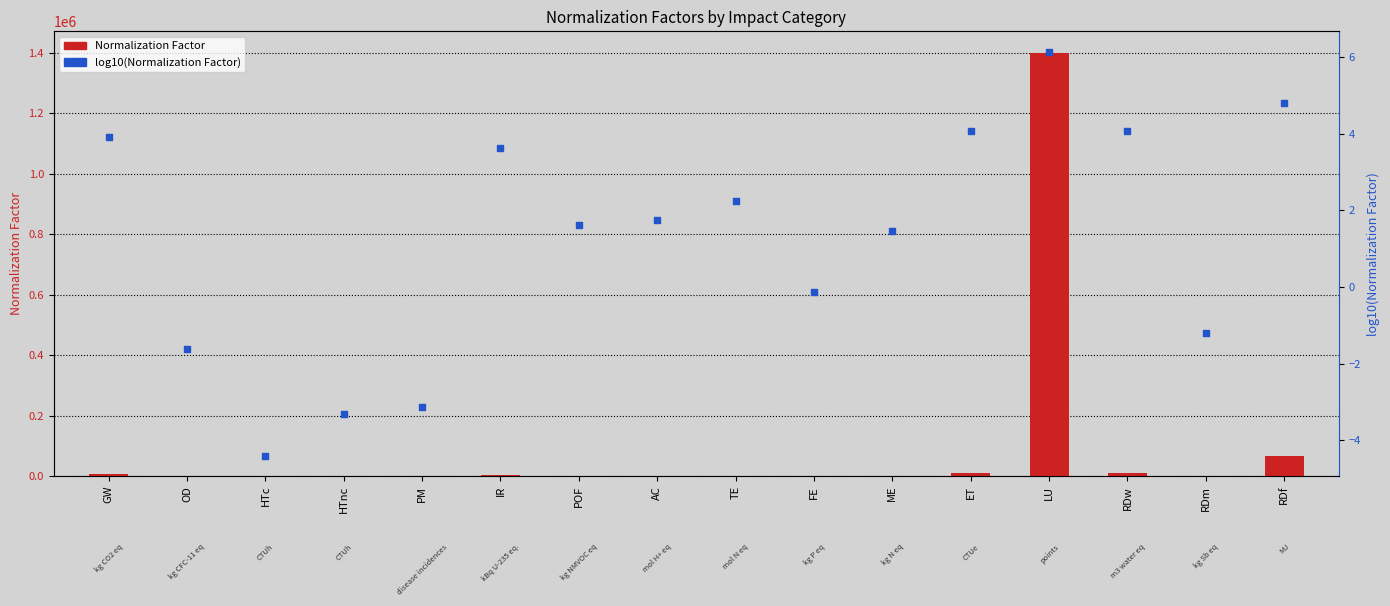

Is the value of log10(Norm. Factor) at HTnc greater than the value of Normalization Factor at RDf?

No